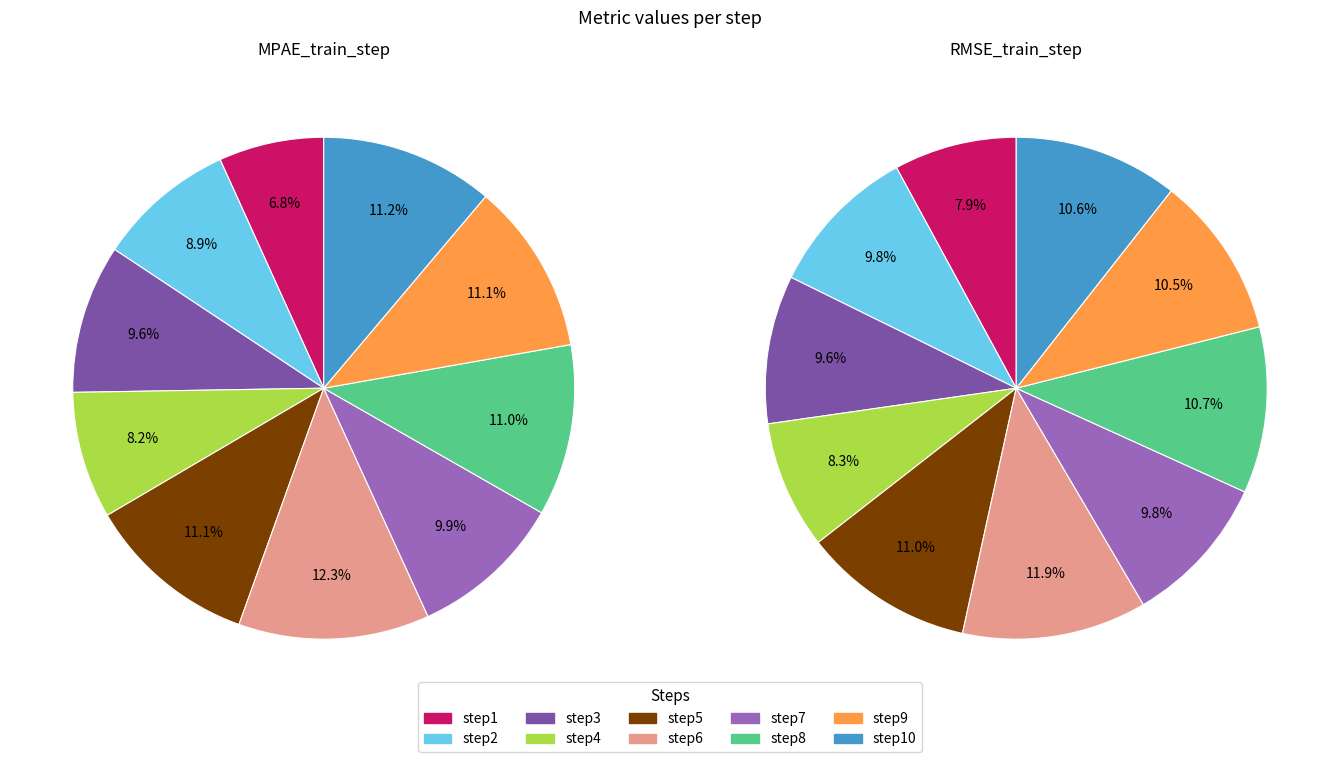

Combined, what portion of the pie is step6 and step7?

22.2%